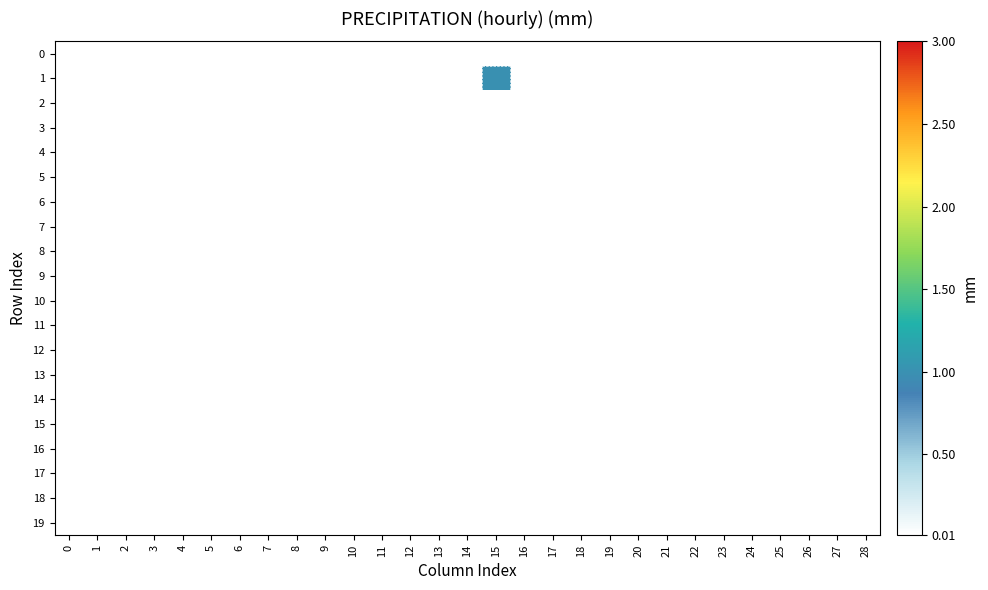

How many data points does each series have?

29